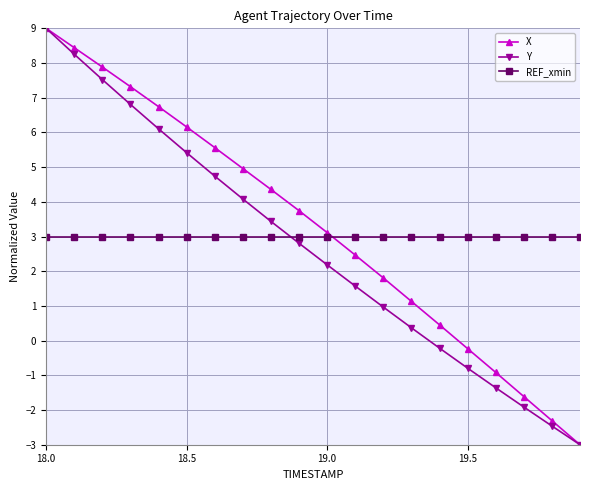

What is the minimum value for X?

-3.0